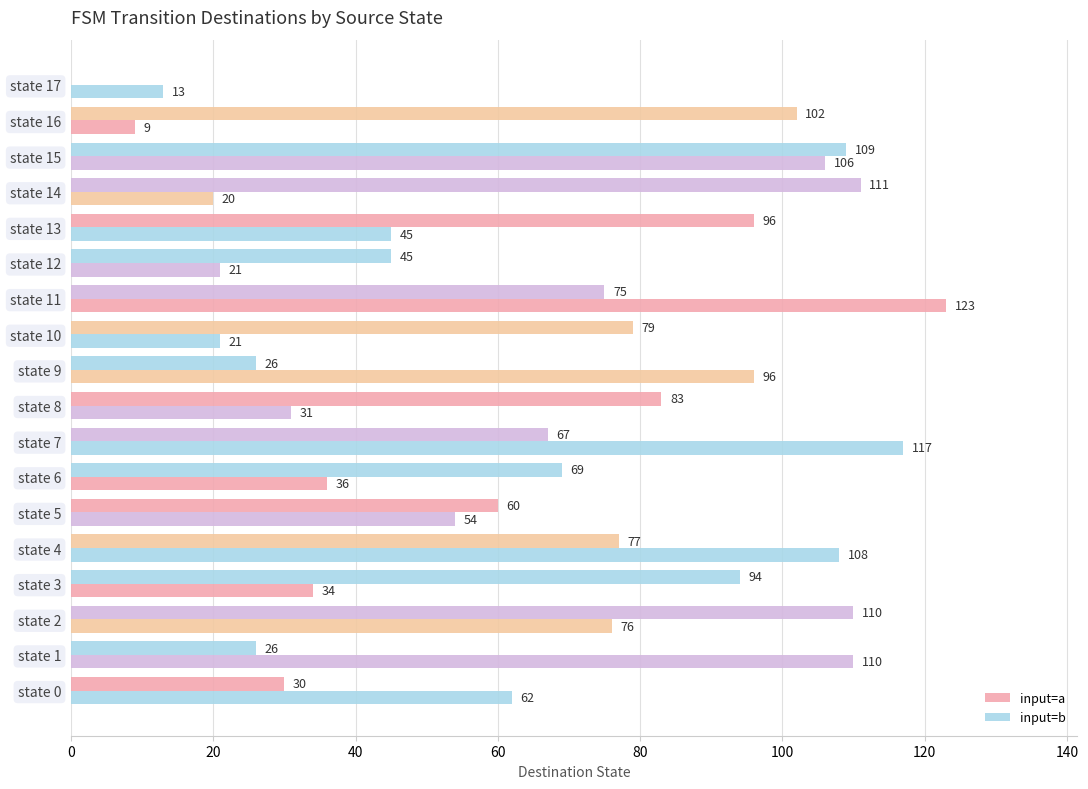

Count the number of categories in the chart.

18